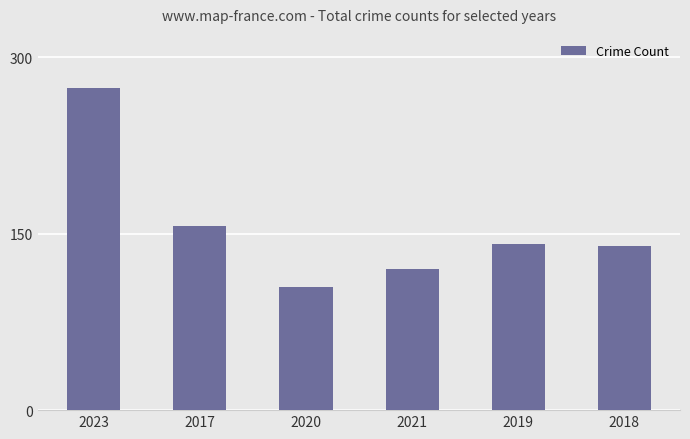

What is the change in value from 2017 to 2020?

-52